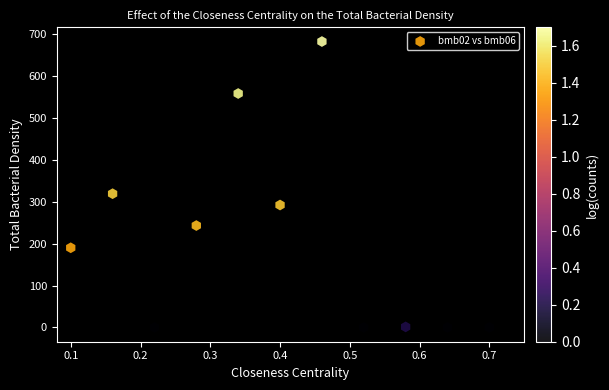

What is the range of Y values (max minus min)?

682.0